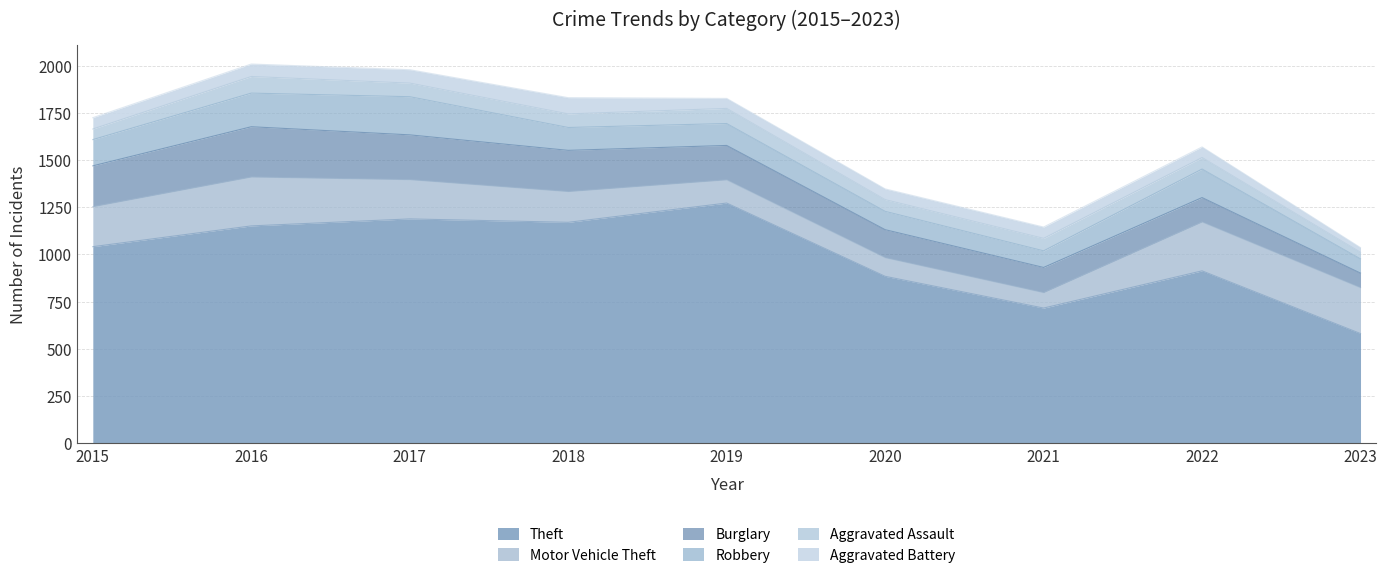

True or false: Burglary has a value of 182 at 2019.

True